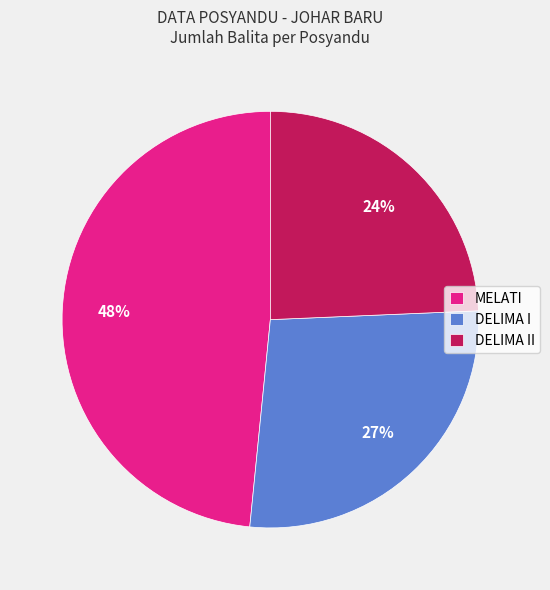

How many slices are in this pie chart?

3